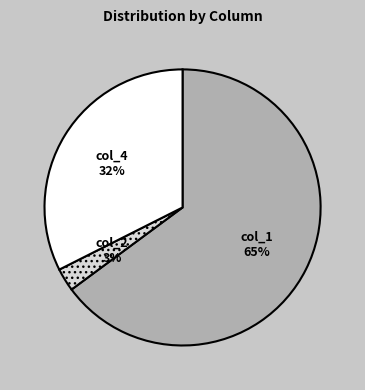

Do col_2 and col_4 together represent more than half of the pie?

No